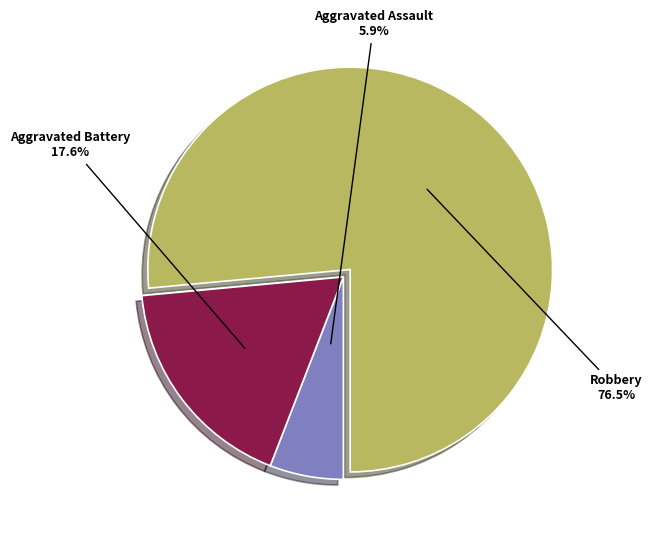

Rank the categories by value from lowest to highest.

Aggravated Assault, Aggravated Battery, Robbery